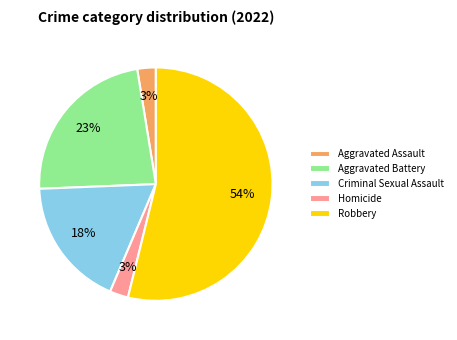

True or false: Robbery accounts for 69% of the total.

False